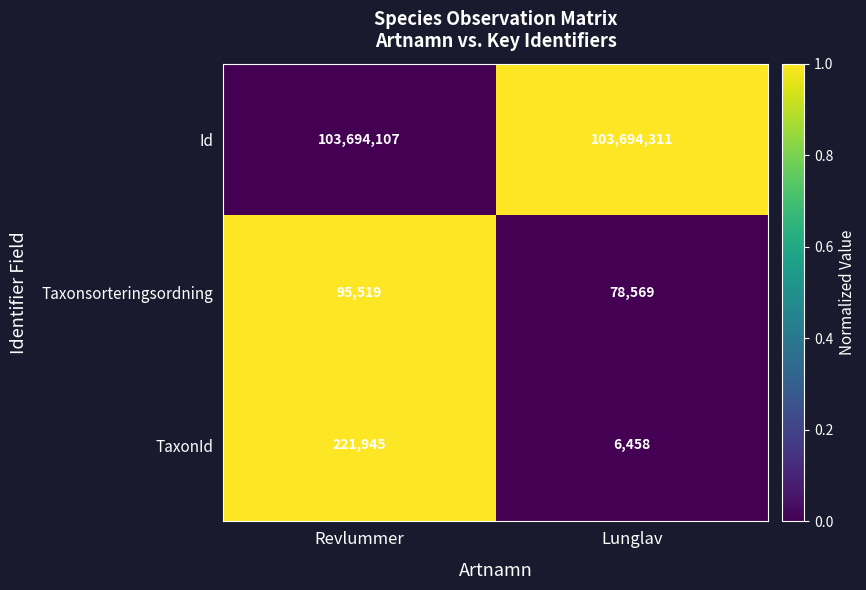

Between Revlummer and Lunglav, which series saw the biggest shift?

TaxonId